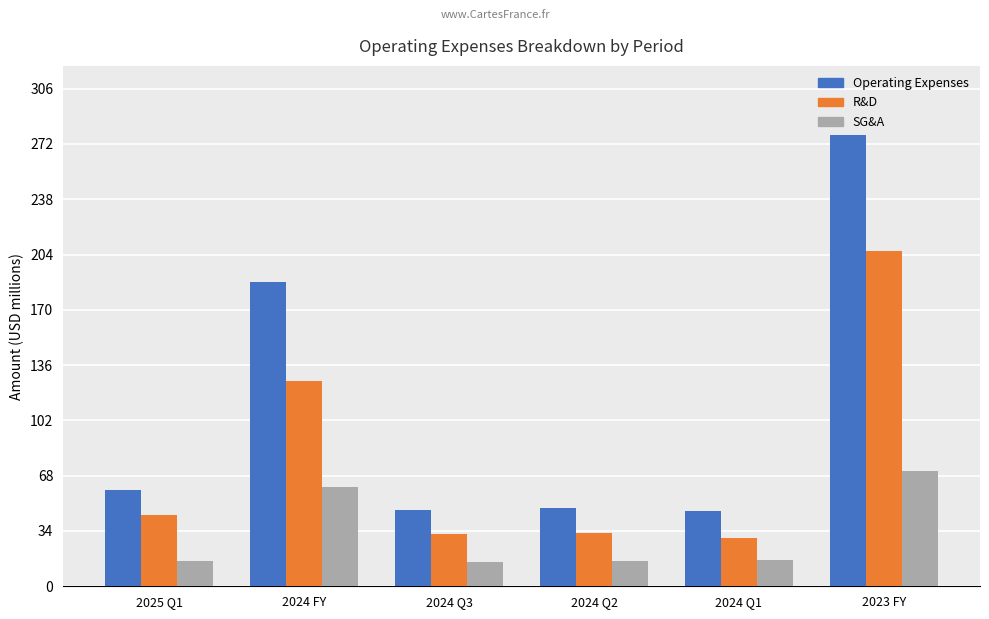

List the series in order of their overall mean, highest first.

Operating Expenses, R&D, SG&A